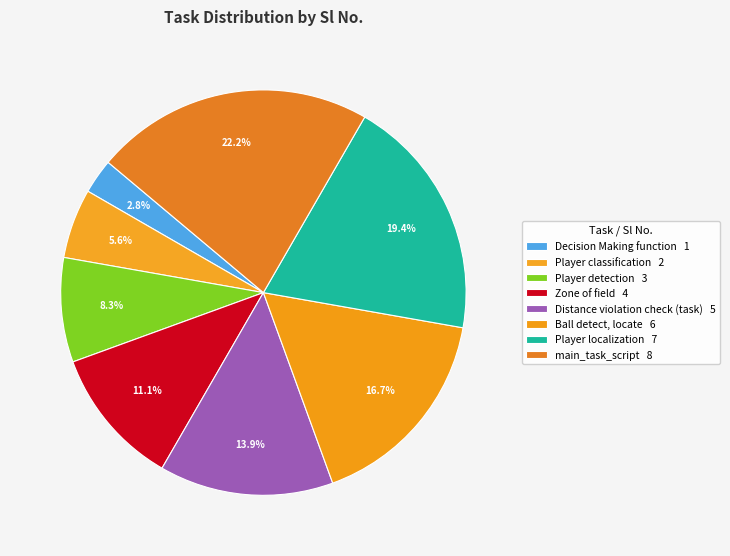

Which slice is the largest?

main_task_script